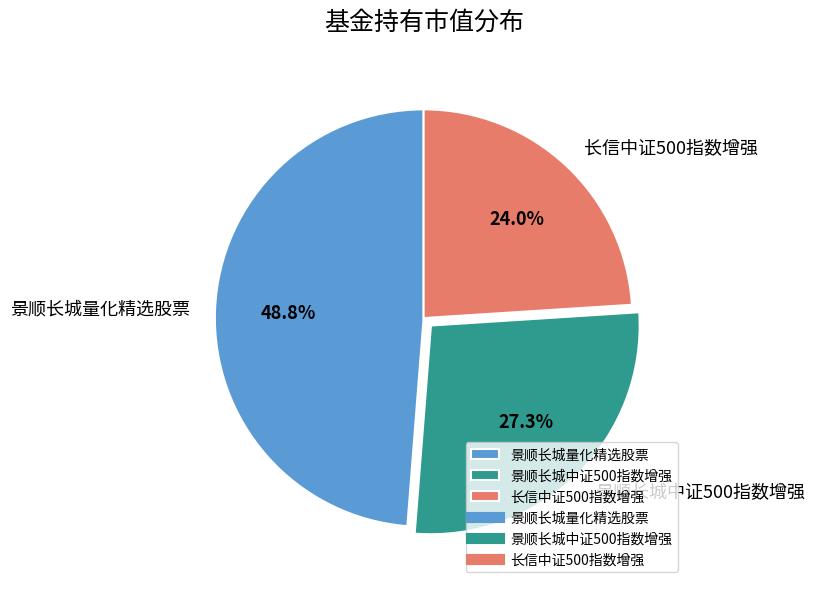

Is there any slice that represents more than half of the pie?

No